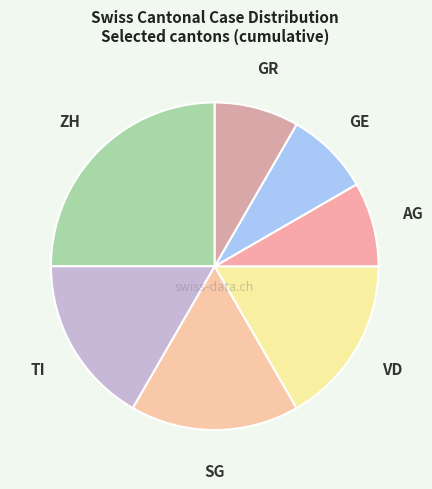

Is there a majority slice in this chart?

No